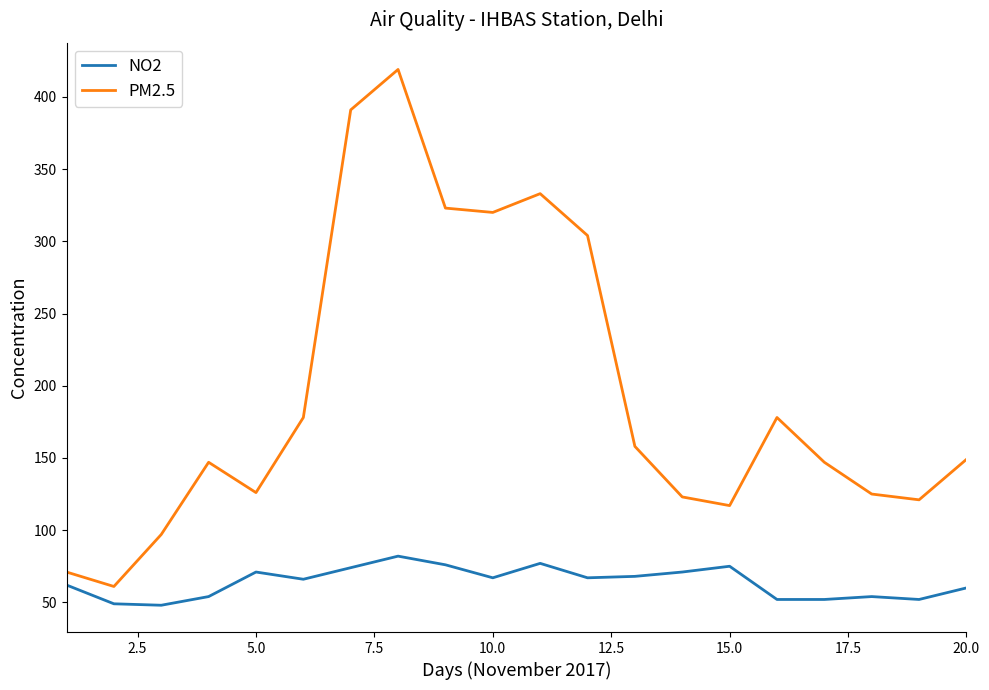

True or false: PM2.5 and NO2 cross at least once.

False